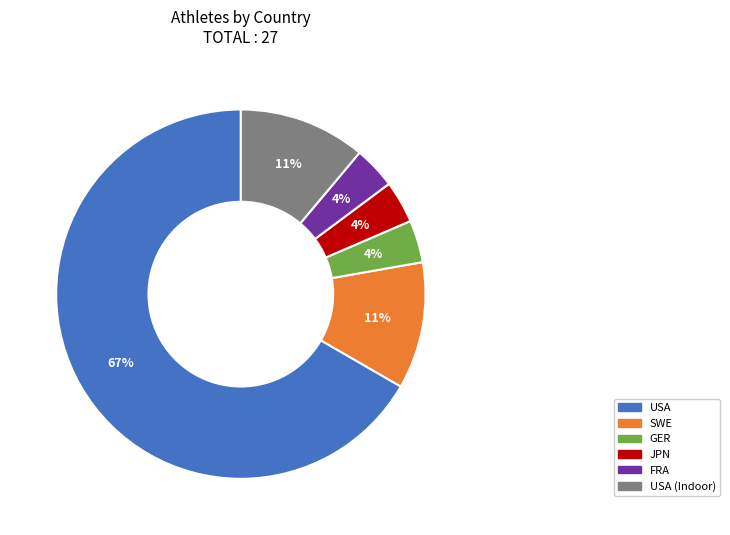

To the nearest percent, what portion does GER represent?

4%